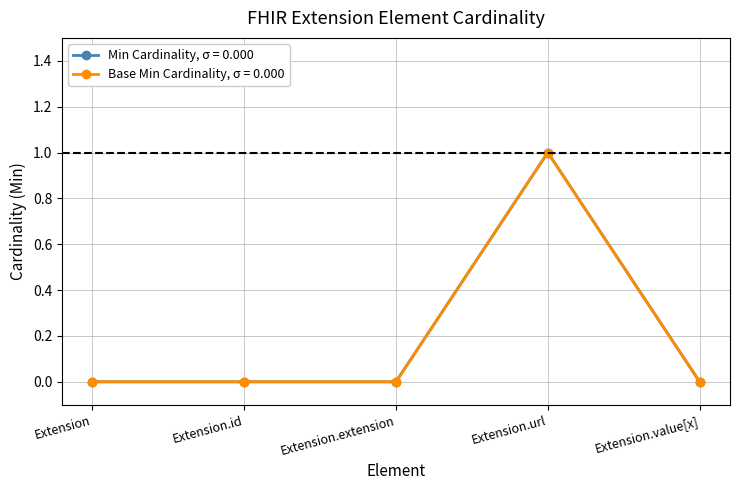

Which has a higher value, Extension.value[x] or Extension?

Extension.value[x]